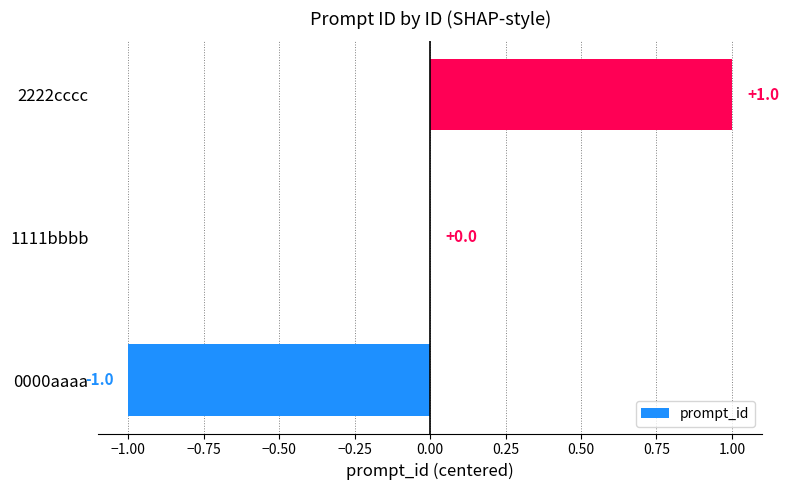

How many distinct data groups are displayed?

1